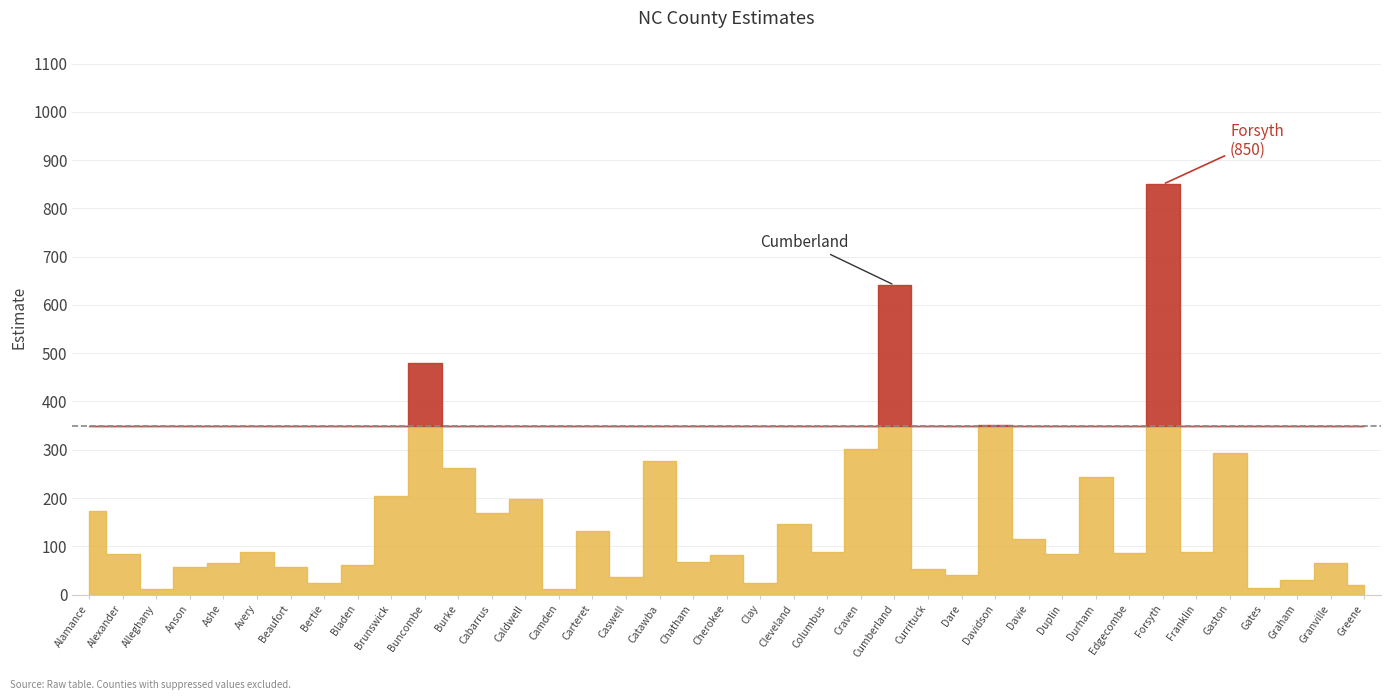

What is the approximate value at Brunswick?

204